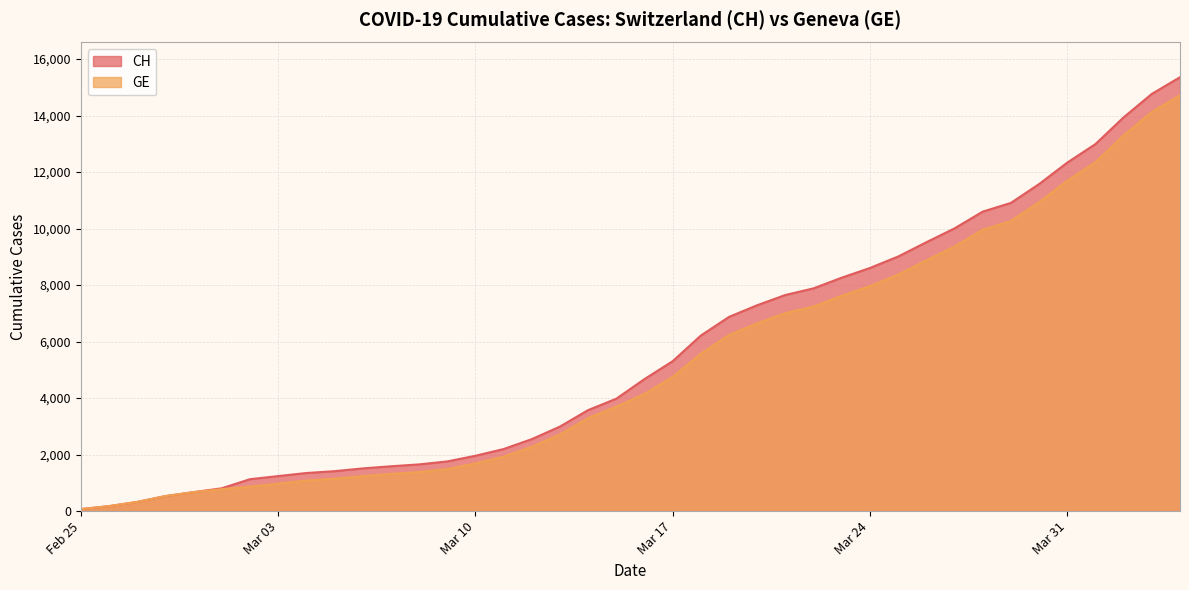

True or false: GE and CH intersect in this chart.

False